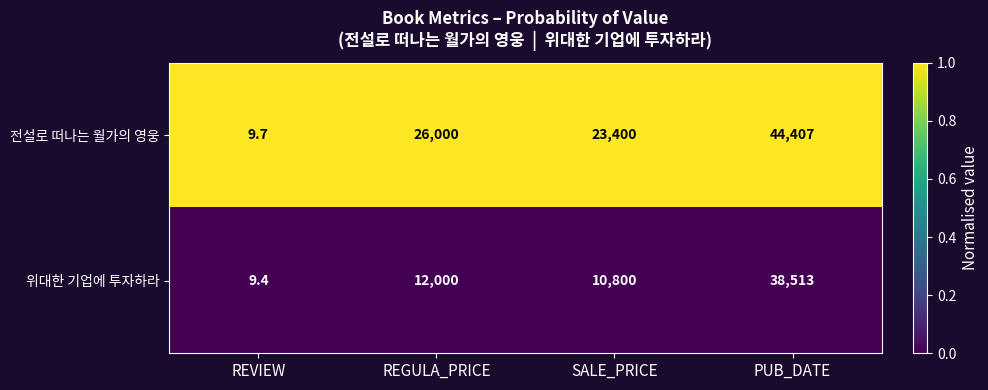

Which series changed the most between REVIEW and SALE_PRICE?

전설로 떠나는 월가의 영웅